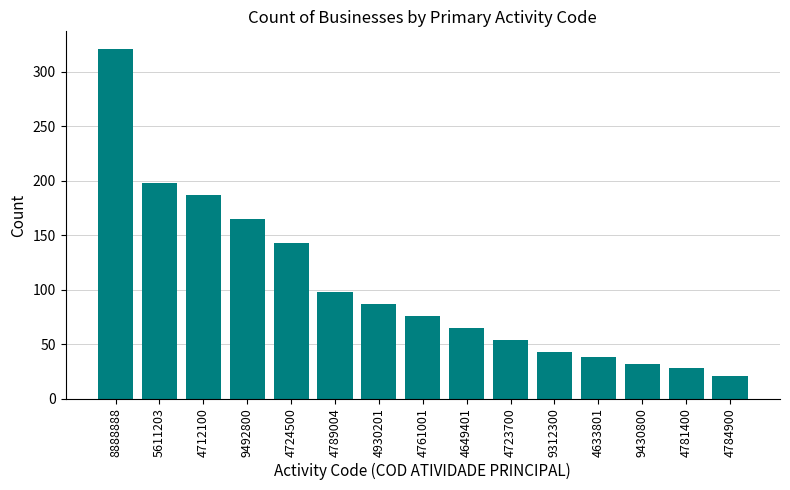

Where is the data nearest to the value 171?

9492800